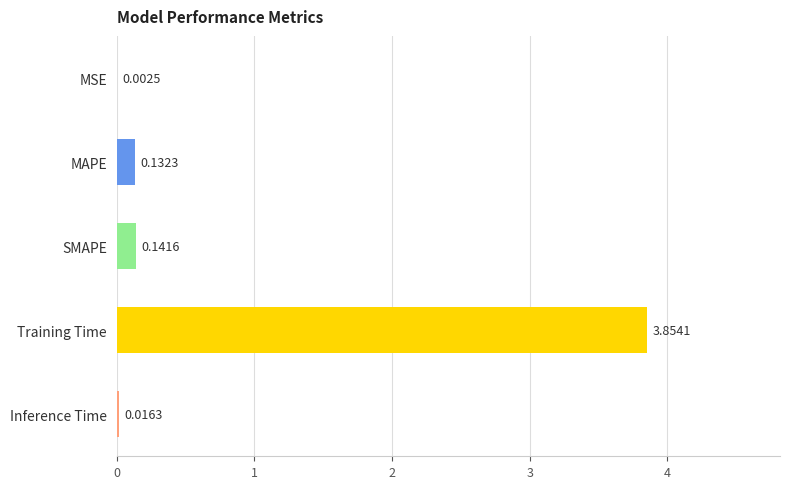

Which has a higher value, MSE or Inference Time?

Inference Time